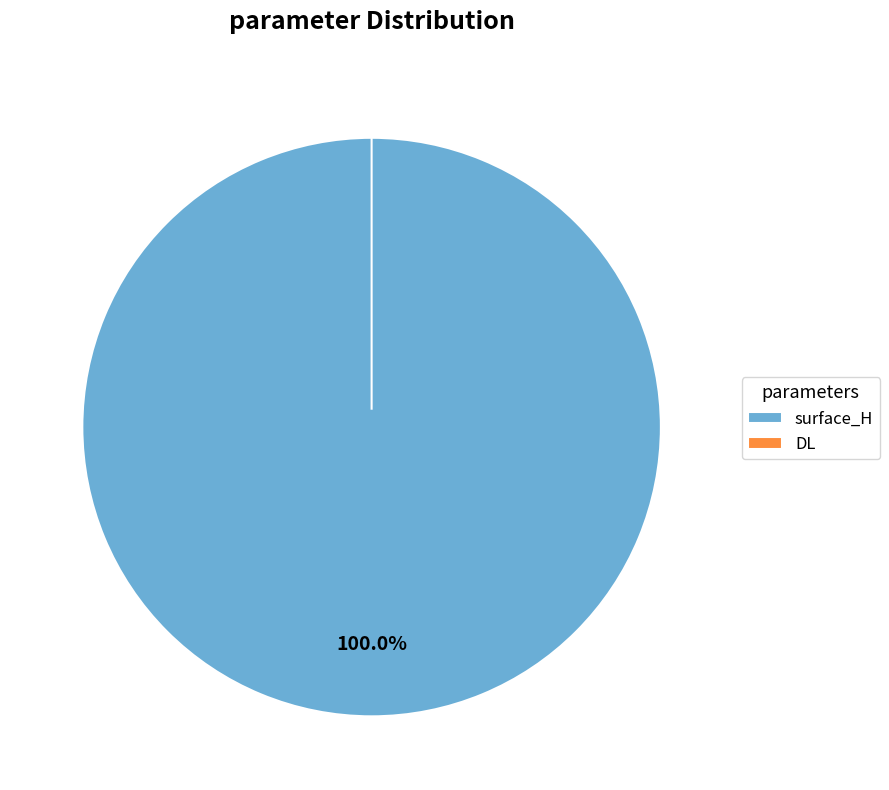

True or false: DL accounts for 1% of the total.

False